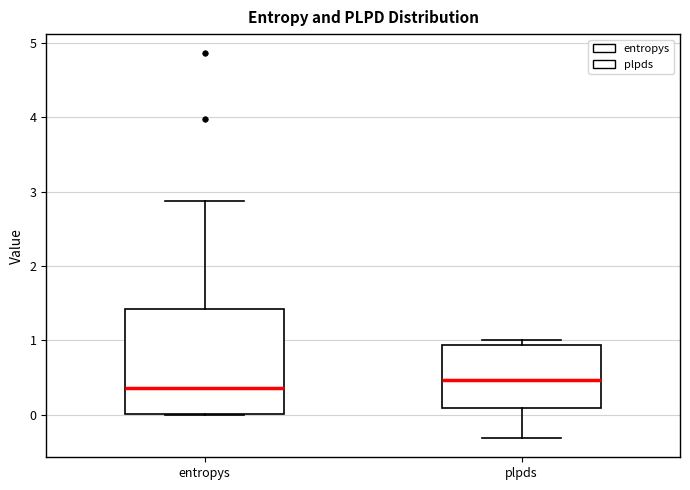

Where is the lower edge of the box for plpds on the y-axis? The values are not printed on the chart, so give them approximately, as read against the axis.

0.1